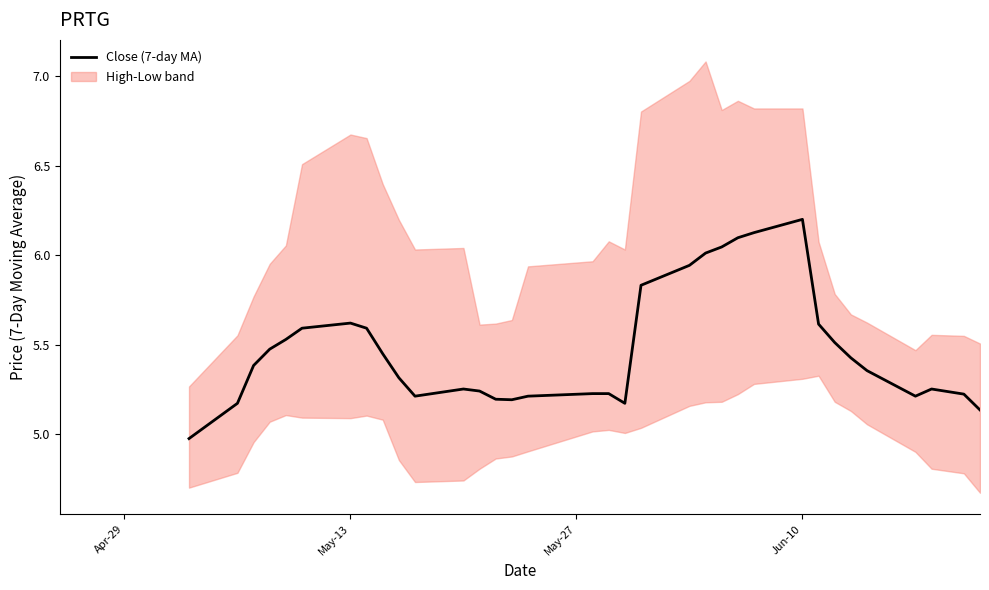

How many interior local valleys (lower than both neighbors) does the data have?

4